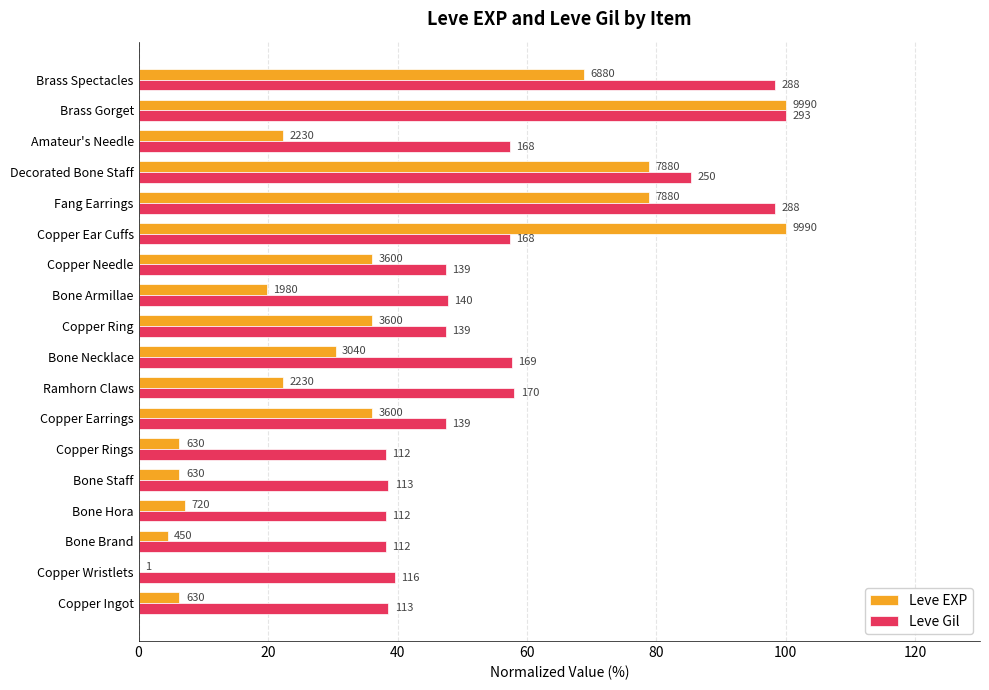

What are all the series names shown in the legend?

Leve EXP, Leve Gil